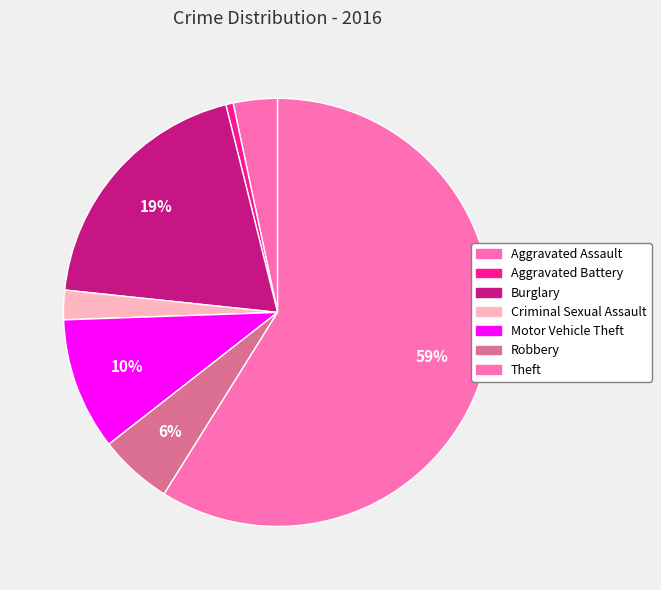

Does any single category account for the majority?

Yes